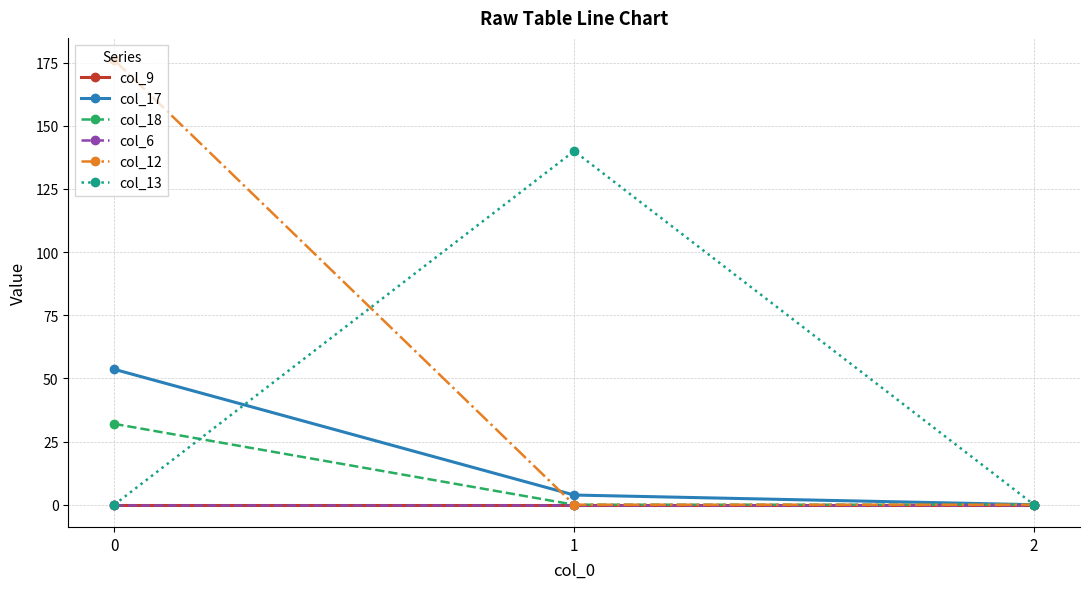

Which series has the widest spread of values?

col_12